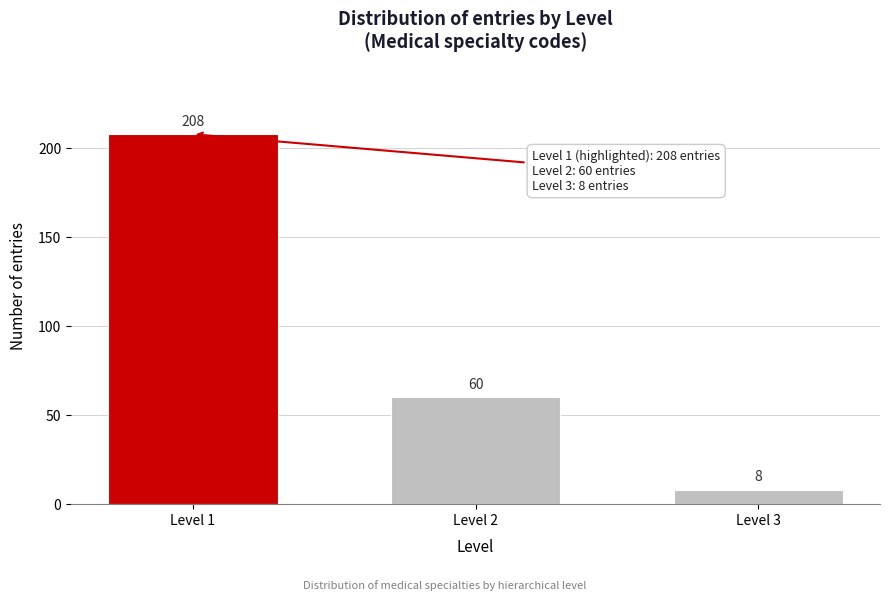

Reading left to right, list all the values displayed in this chart.

Level 1=208	Level 2=60	Level 3=8